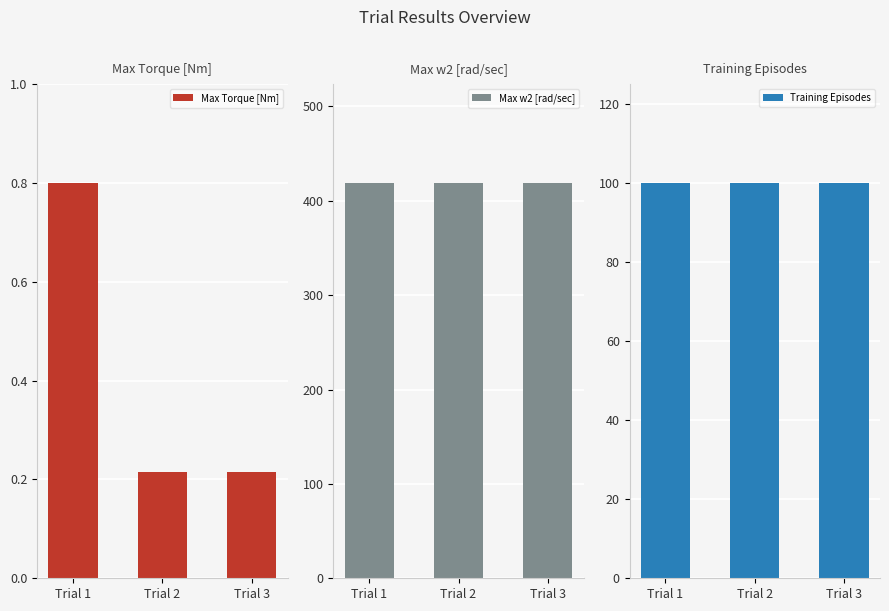

List the series in order of their peak value, lowest first.

Max Torque [Nm], Training Episodes, Max w2 [rad/sec]